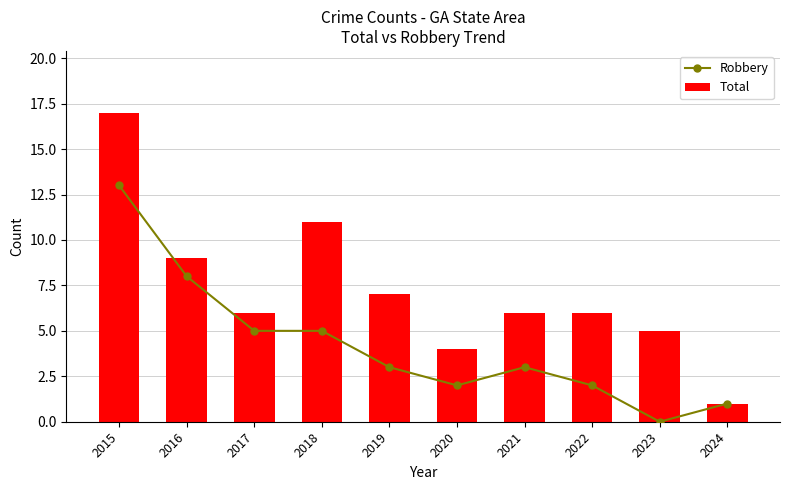

The Robbery series shows 1 at 2020. True or false?

False